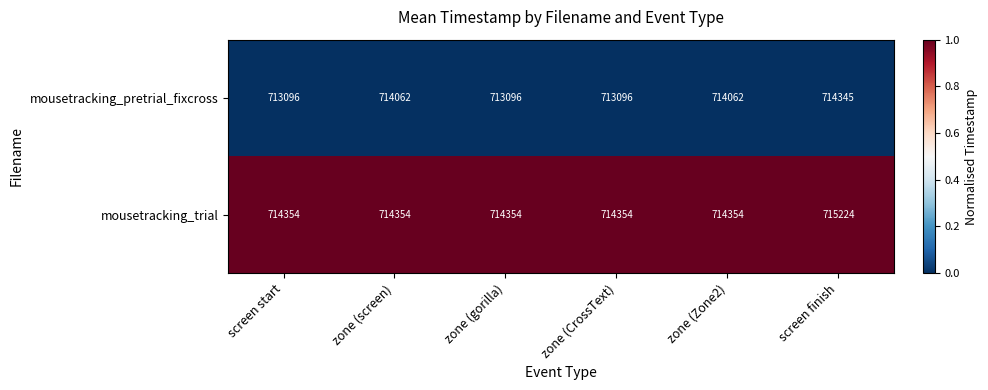

Reading left to right, list all the values displayed in this chart.

mousetracking_pretrial_fixcross: screen start=713096	zone (screen)=714062	zone (gorilla)=713096	zone (CrossText)=713096	zone (Zone2)=714062	screen finish=714345
mousetracking_trial: screen start=714354	zone (screen)=714354	zone (gorilla)=714354	zone (CrossText)=714354	zone (Zone2)=714354	screen finish=715224